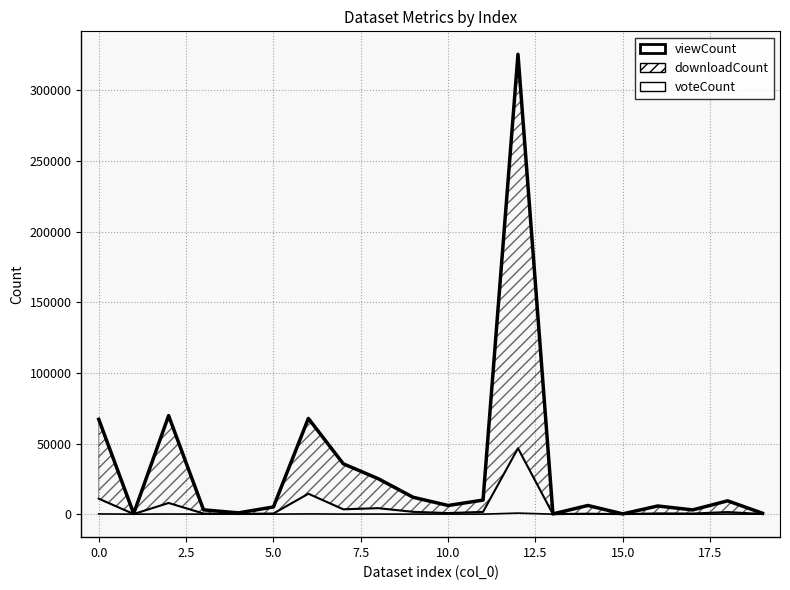

Count the number of categories in the chart.

20